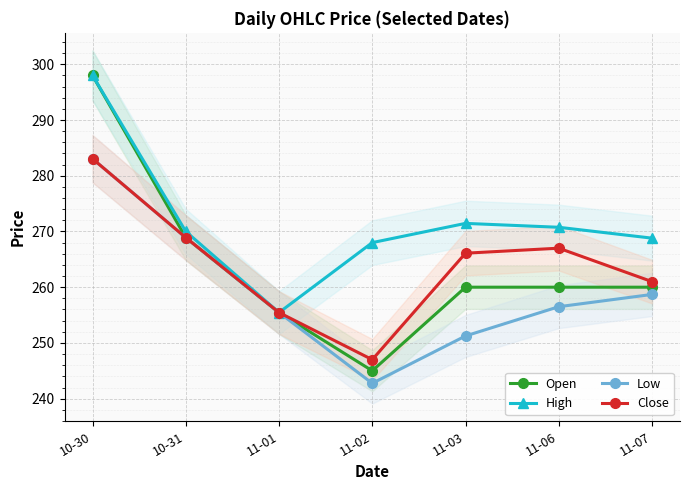

What is the difference between the Open values at 11-06 and 11-02?

15.0